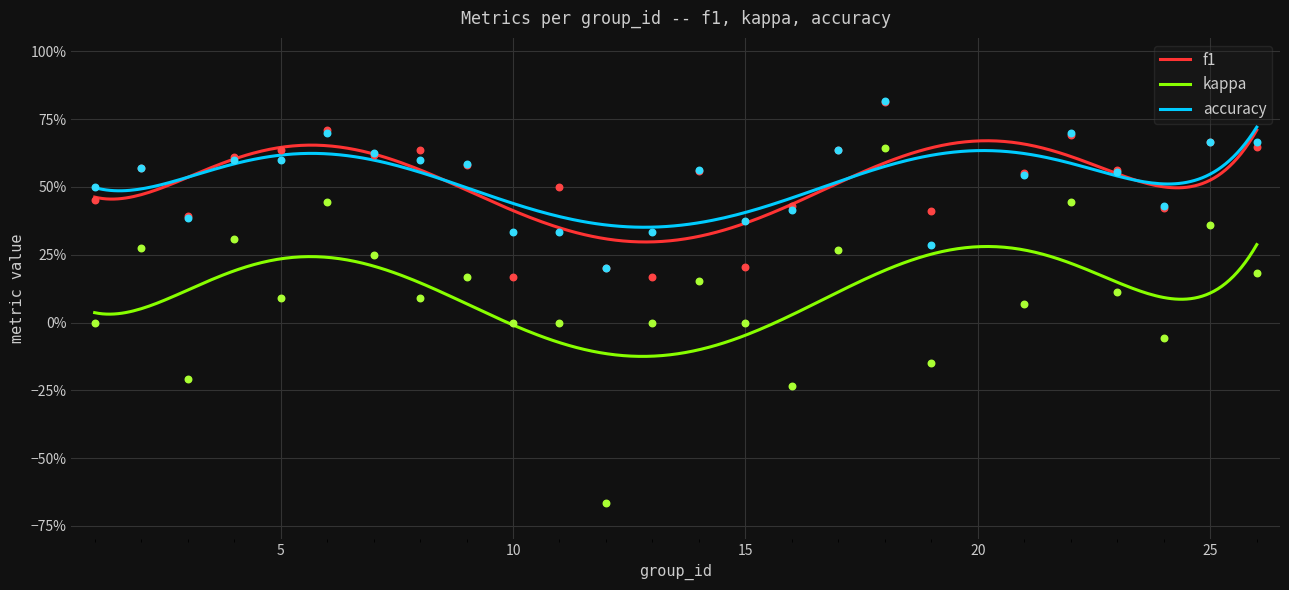

Which series has the widest spread of Y values?

kappa